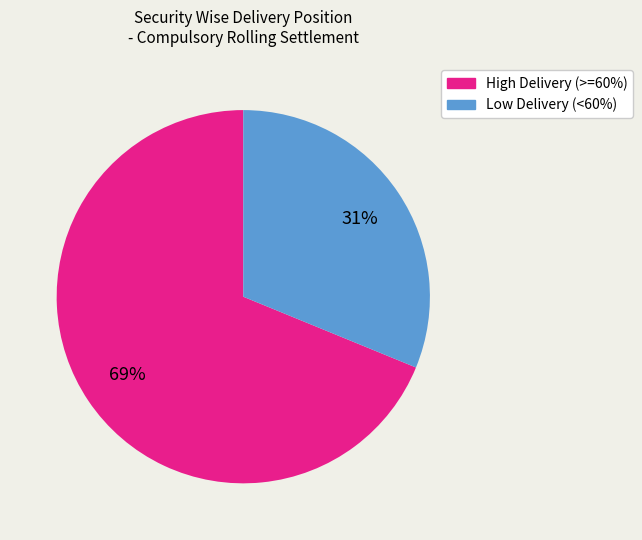

Count the number of slices in the pie.

2